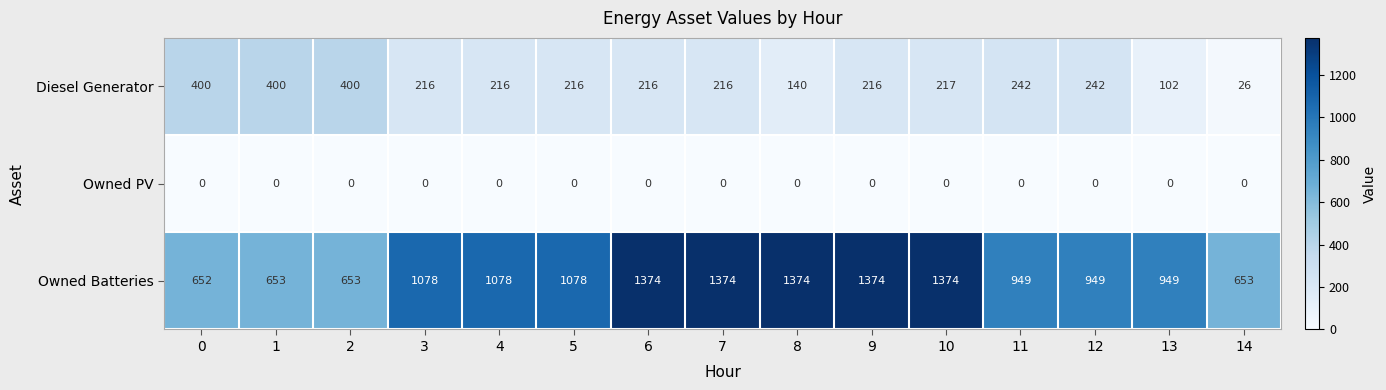

What is the difference between the Owned Batteries values at 12 and 8?

425